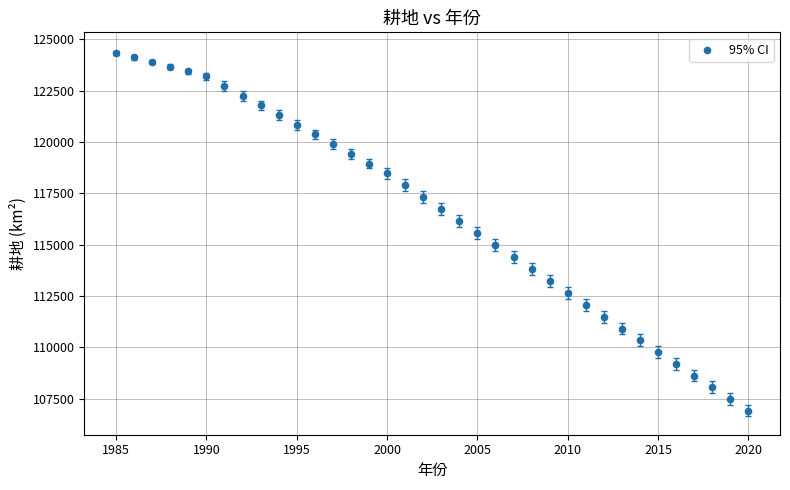

What is the range of X values (max minus min)?

35.0